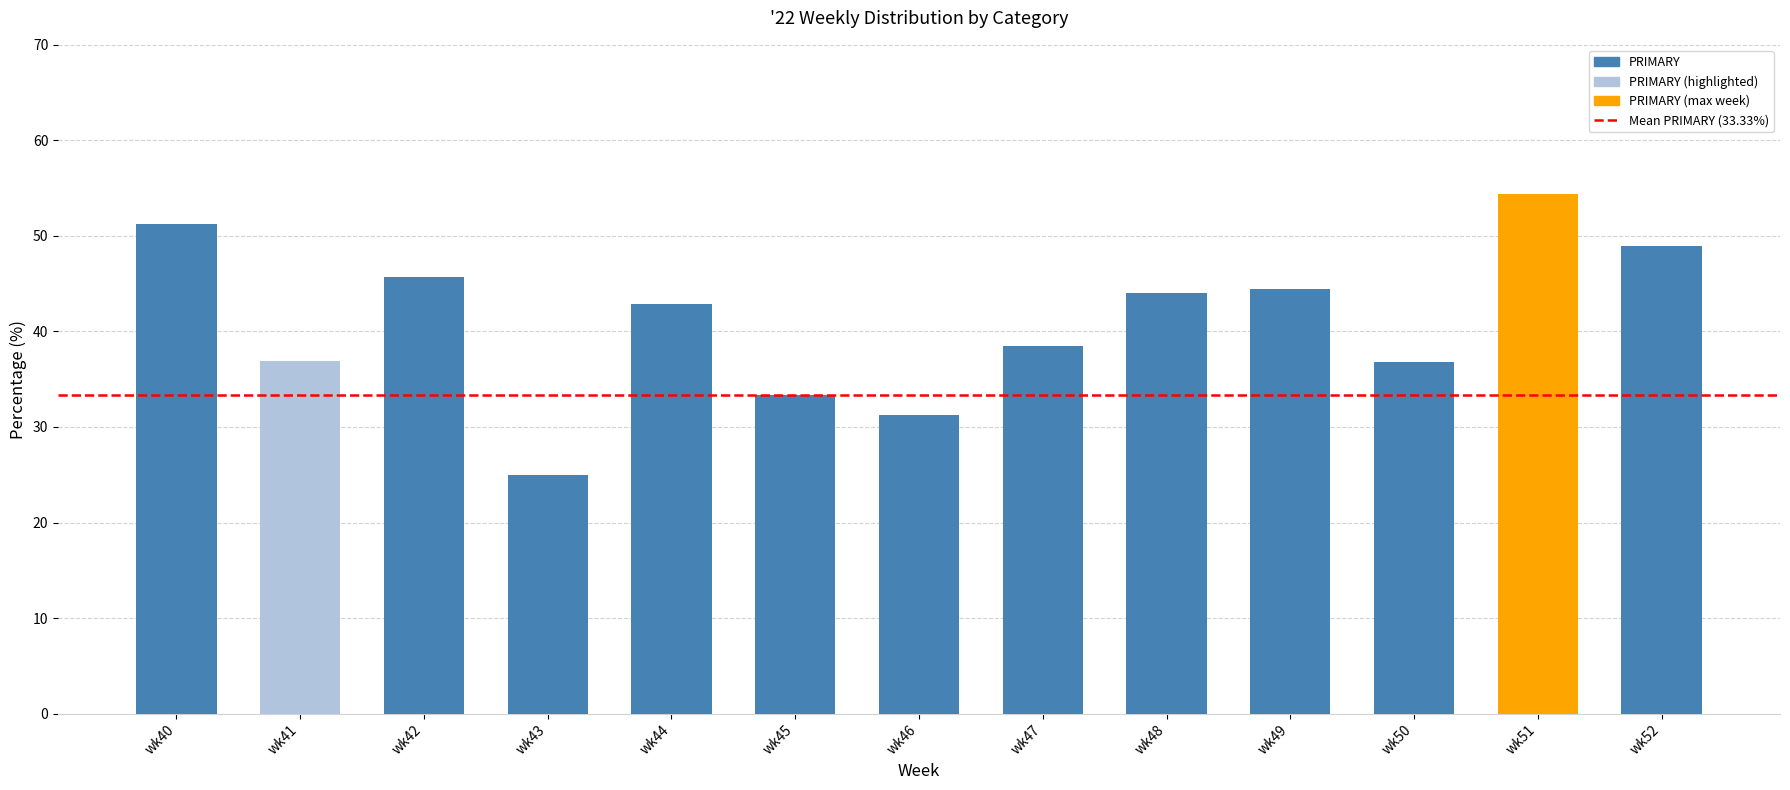

Which has a higher value, wk48 or wk50?

wk48